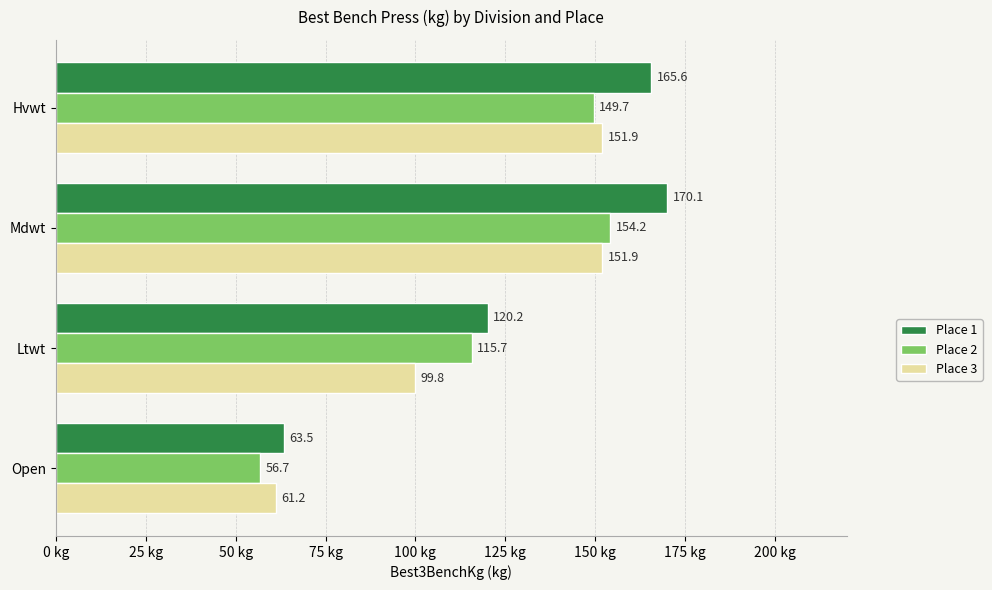

Rank the series by their maximum value, from lowest to highest.

Place 3, Place 2, Place 1